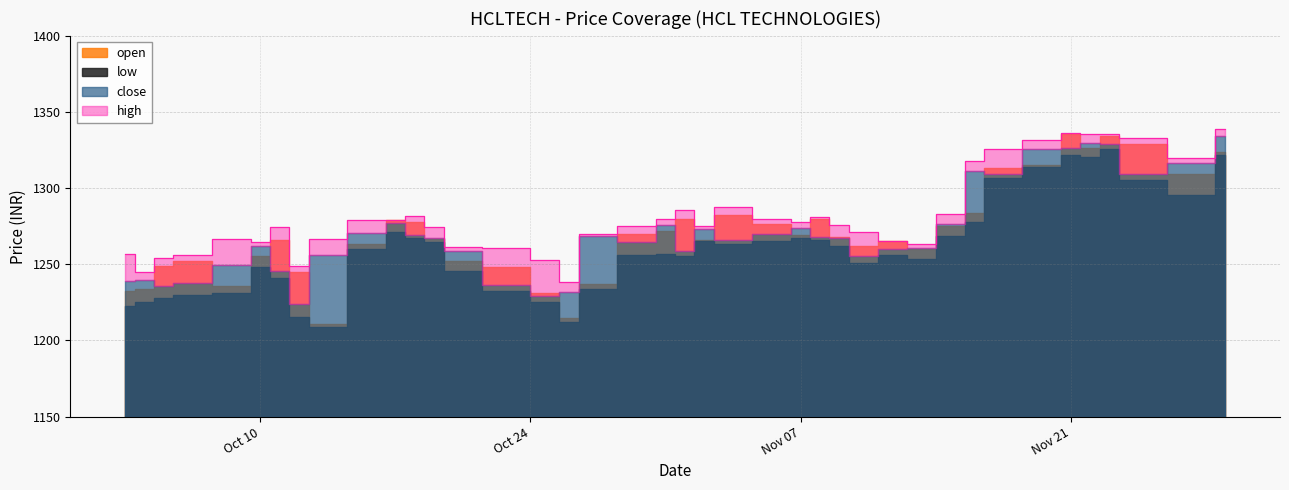

Where is close nearest to the value 1278?

2023-10-17